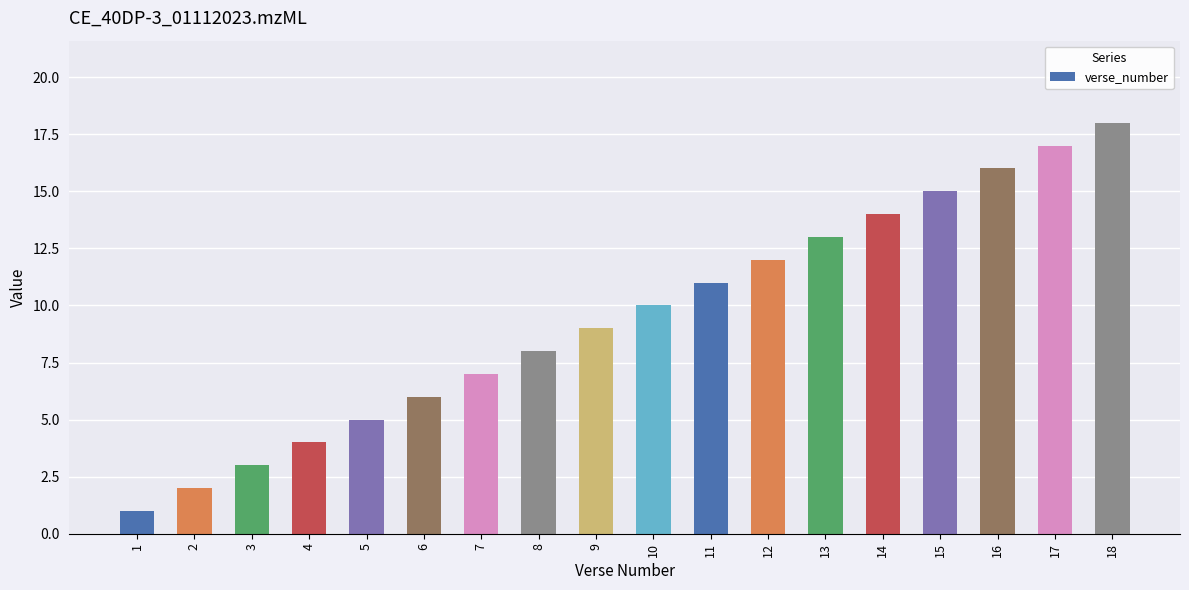

Reading left to right, extract all data points from this chart.

1	2	3	4	5	6	7	8	9	10	11	12	13	14	15	16	17	18